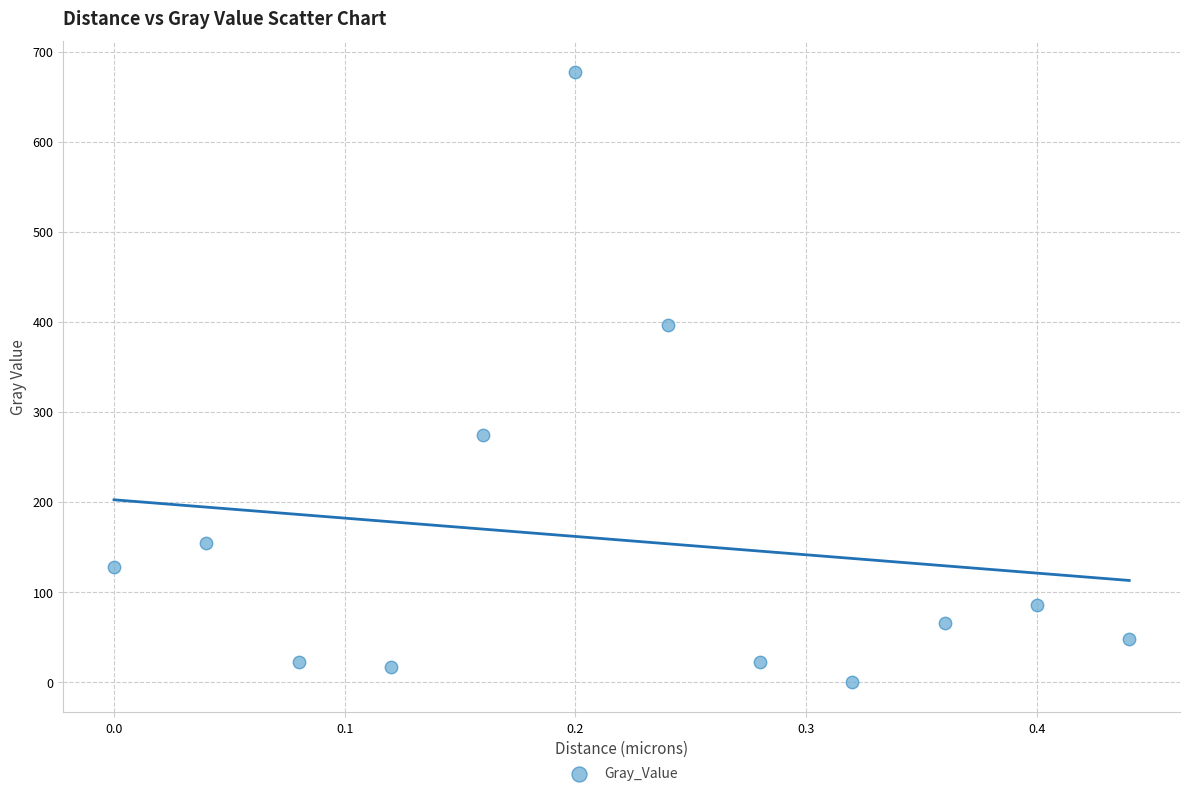

What is the range of X values (max minus min)?

0.4